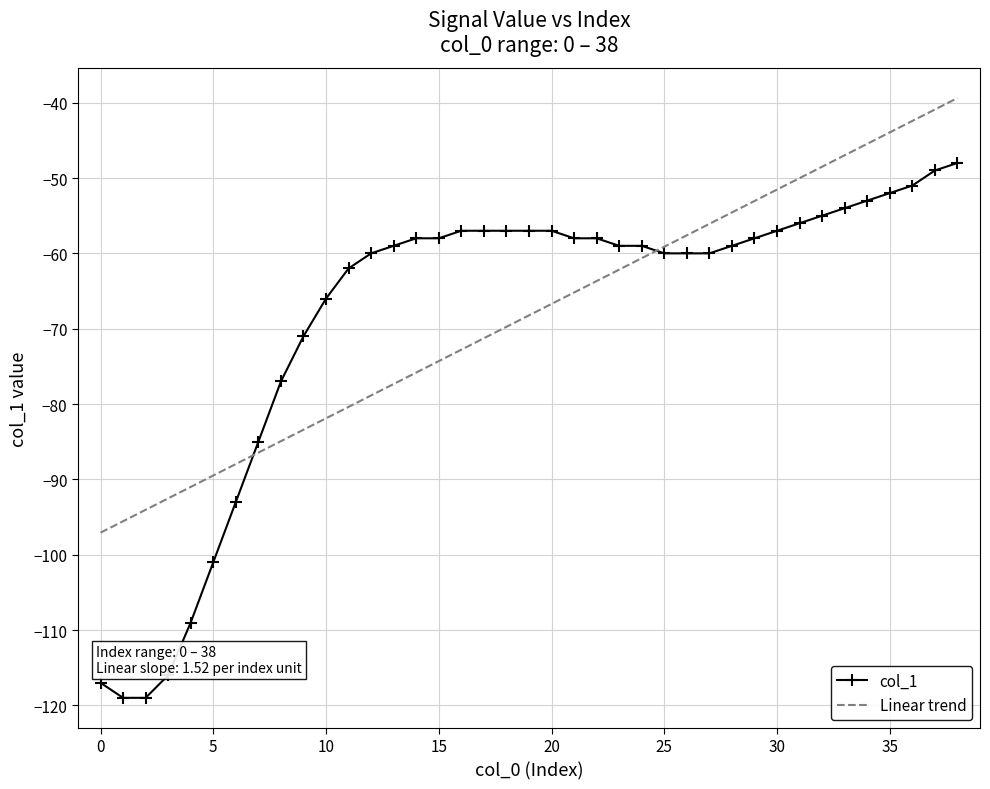

What is the greatest value displayed?

-39.4